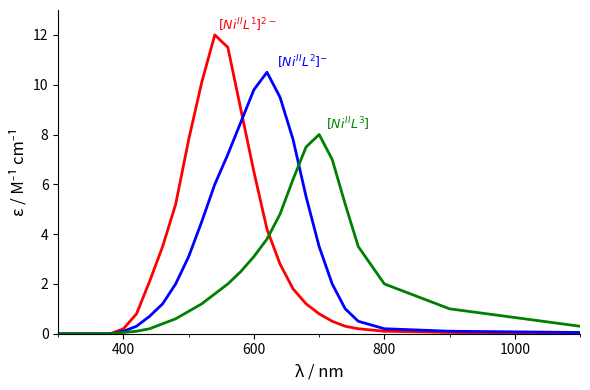

What is the maximum value shown in the chart?

12.0